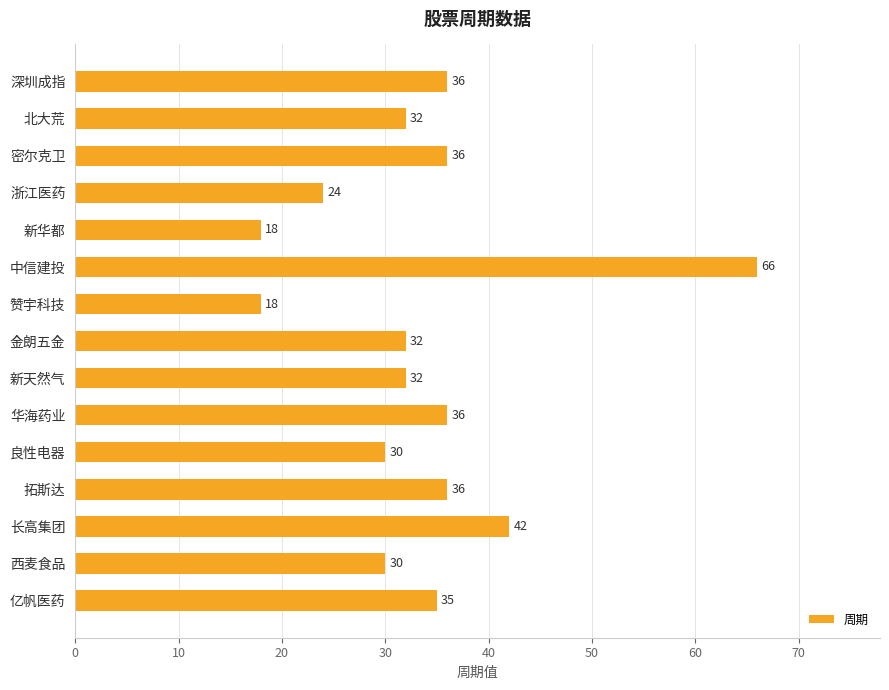

What is the ratio of the value at 中信建投 to the value at 北大荒?

2.1